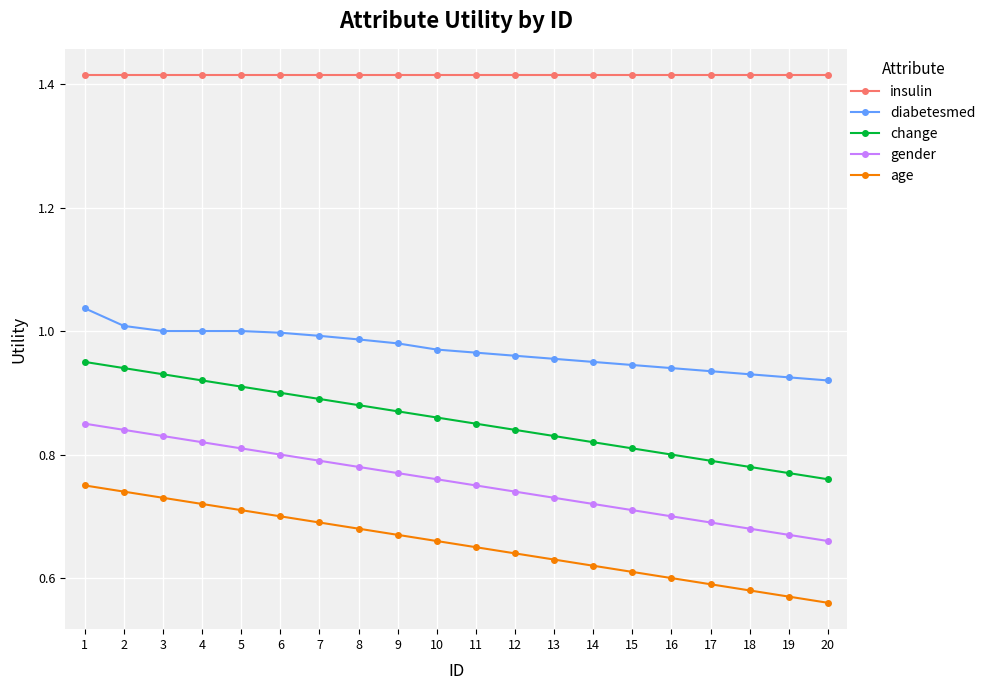

What is the sum of the diabetesmed values at 18 and 9?

1.9